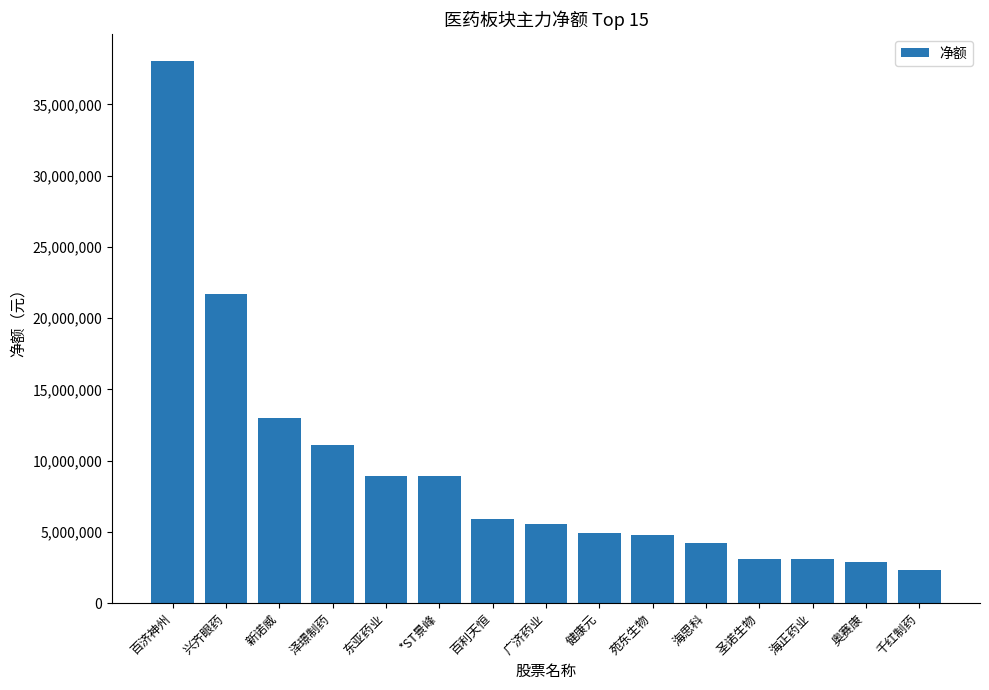

What is the ratio of the value at 奥赛康 to the value at 泽璟制药?

0.3